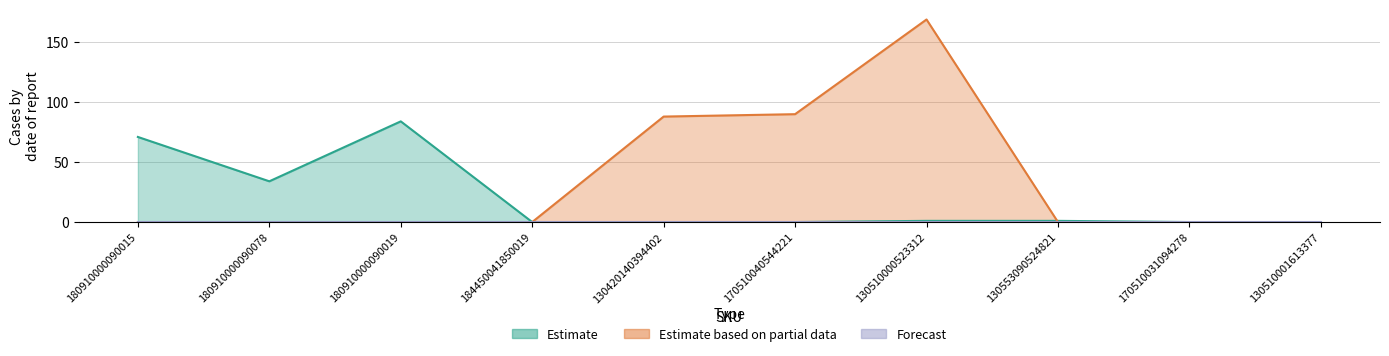

How many interior local peaks does the Estimate based on partial data series have?

1